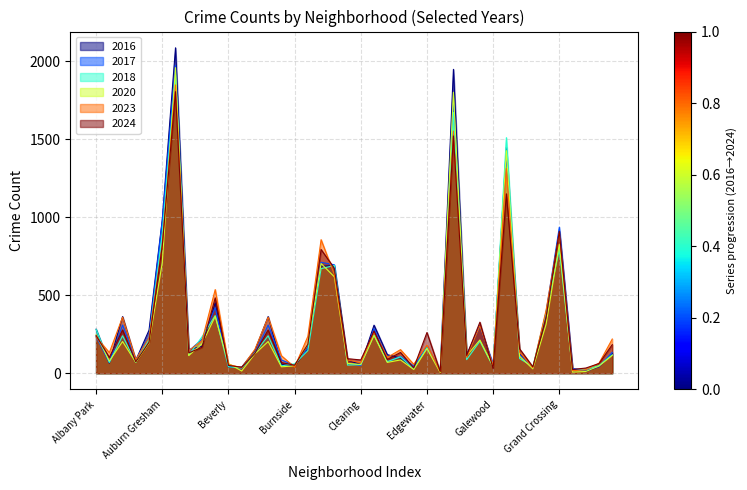

Does the chart have visible grid lines?

Yes